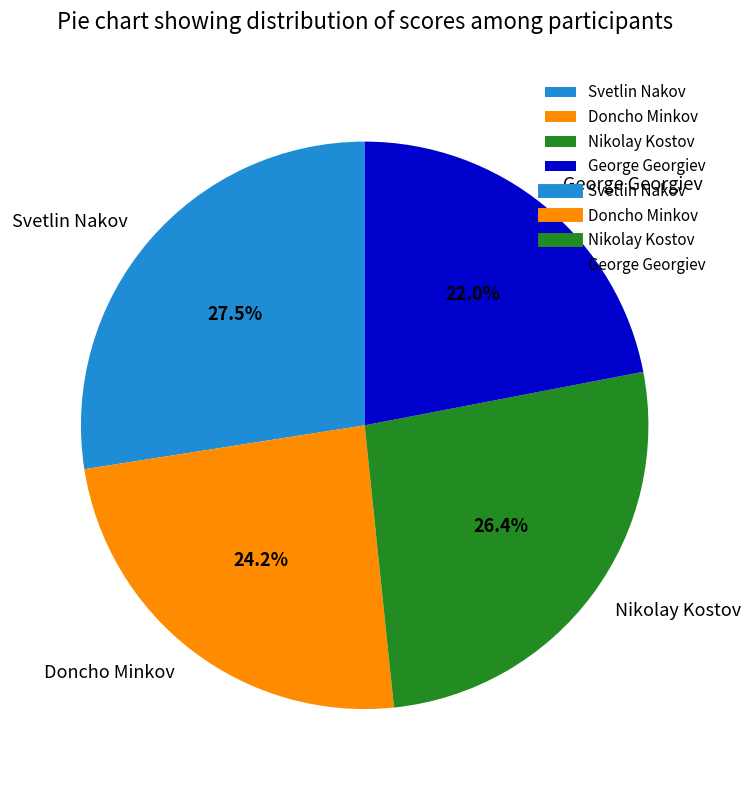

Rank the categories by value from highest to lowest.

Svetlin Nakov, Nikolay Kostov, Doncho Minkov, George Georgiev